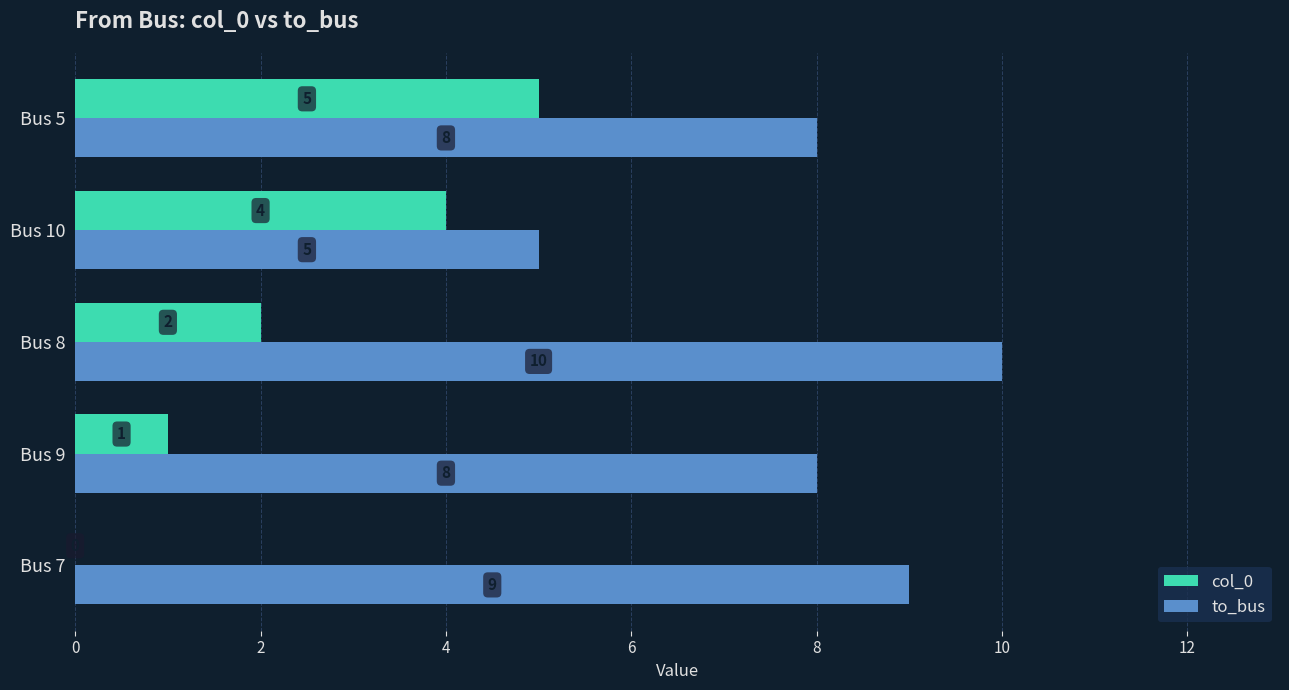

How many distinct data groups are displayed?

2